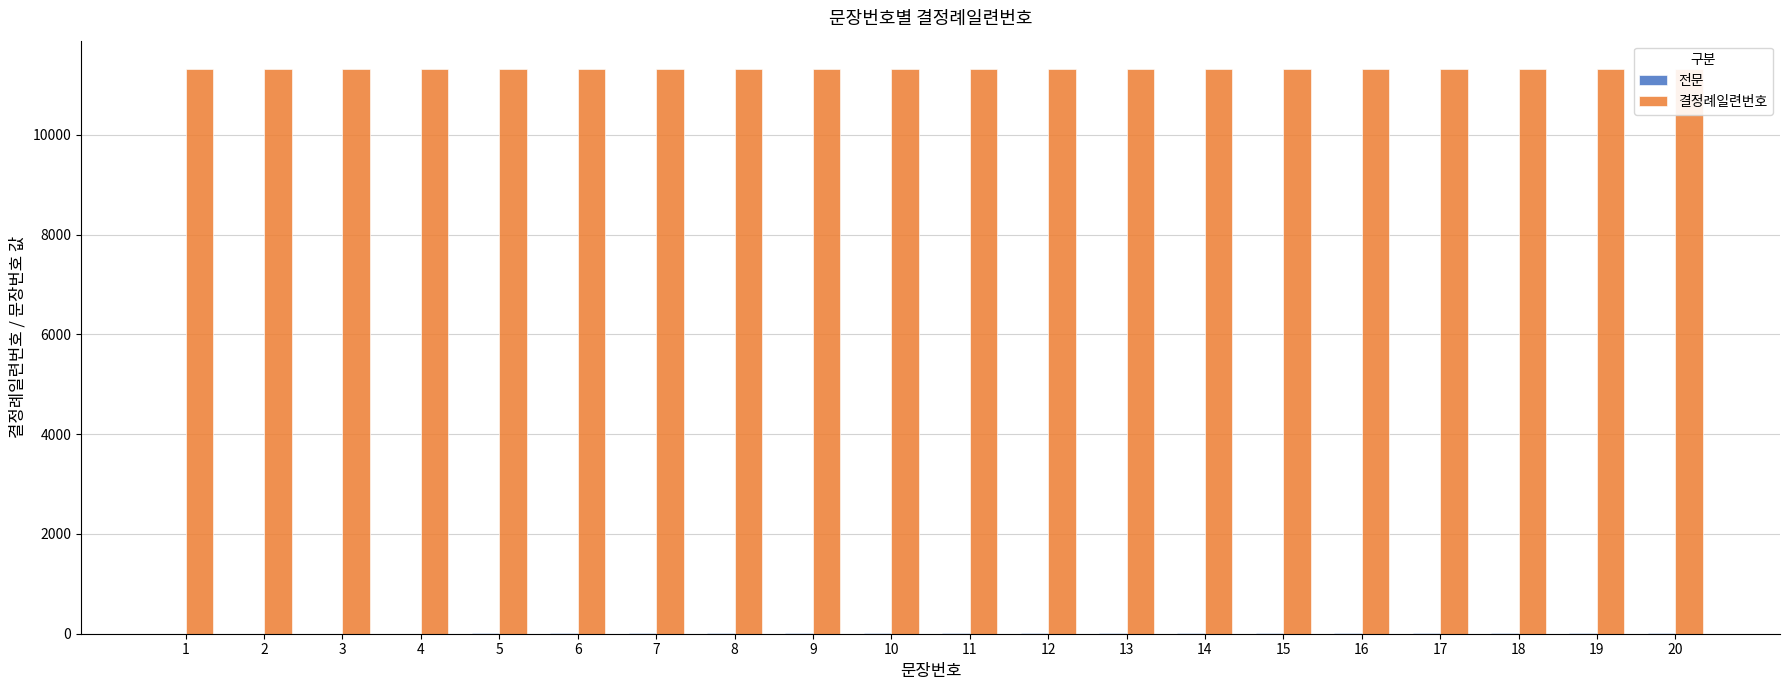

Rank the series at 16 from highest to lowest value.

결정례일련번호, 전문